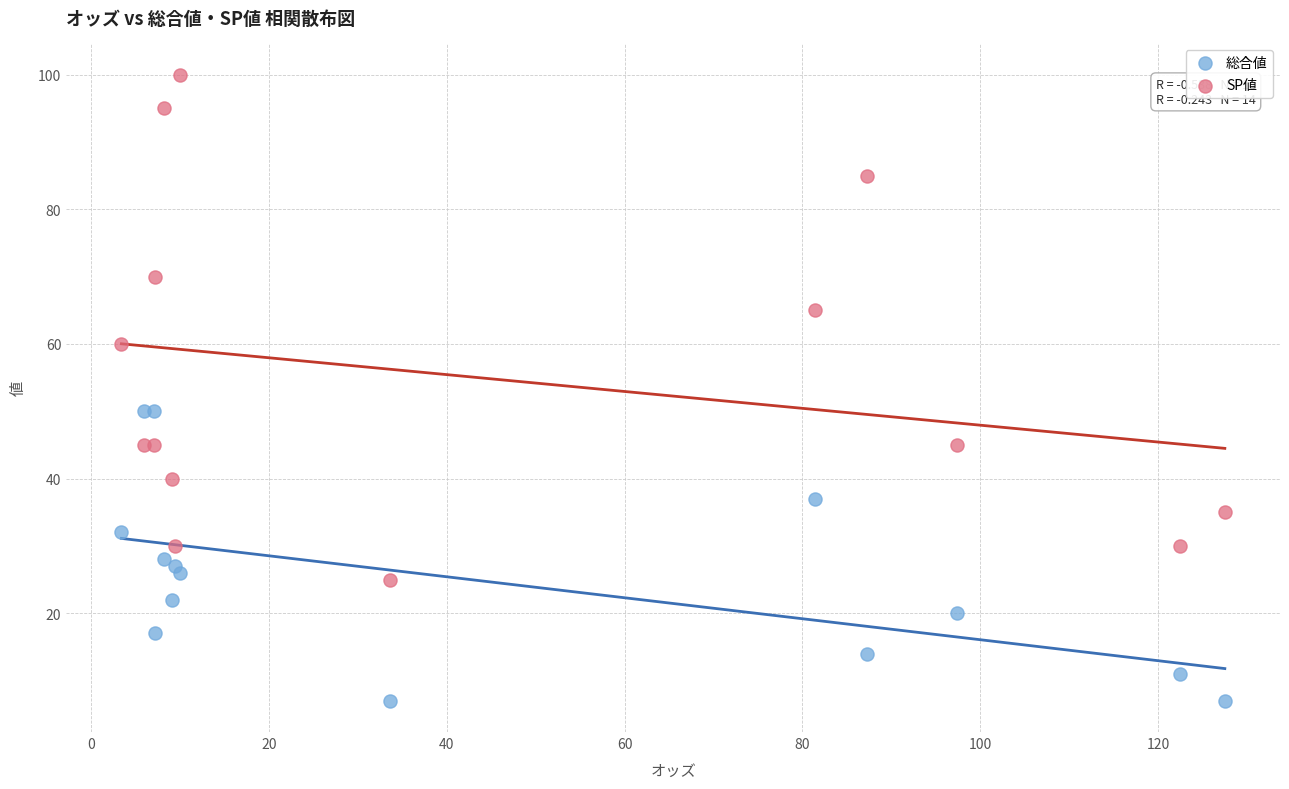

Which series contains the lowest Y value?

総合値